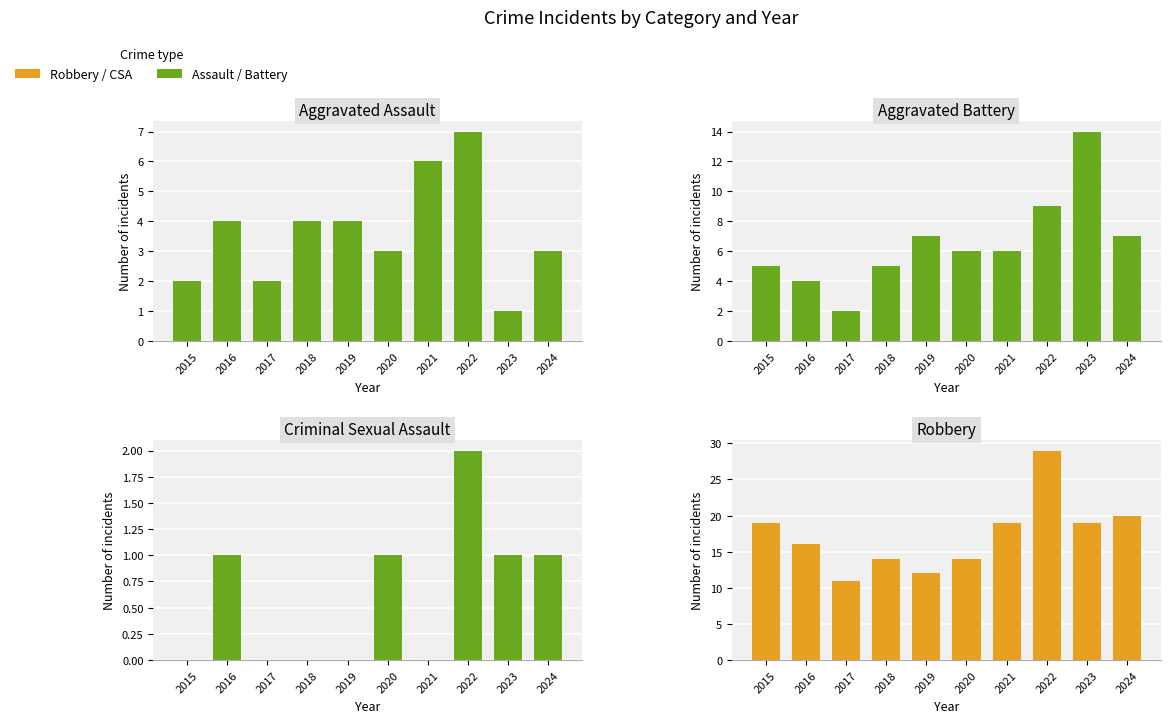

List the series in order of their peak value, lowest first.

Criminal Sexual Assault, Aggravated Assault, Aggravated Battery, Robbery